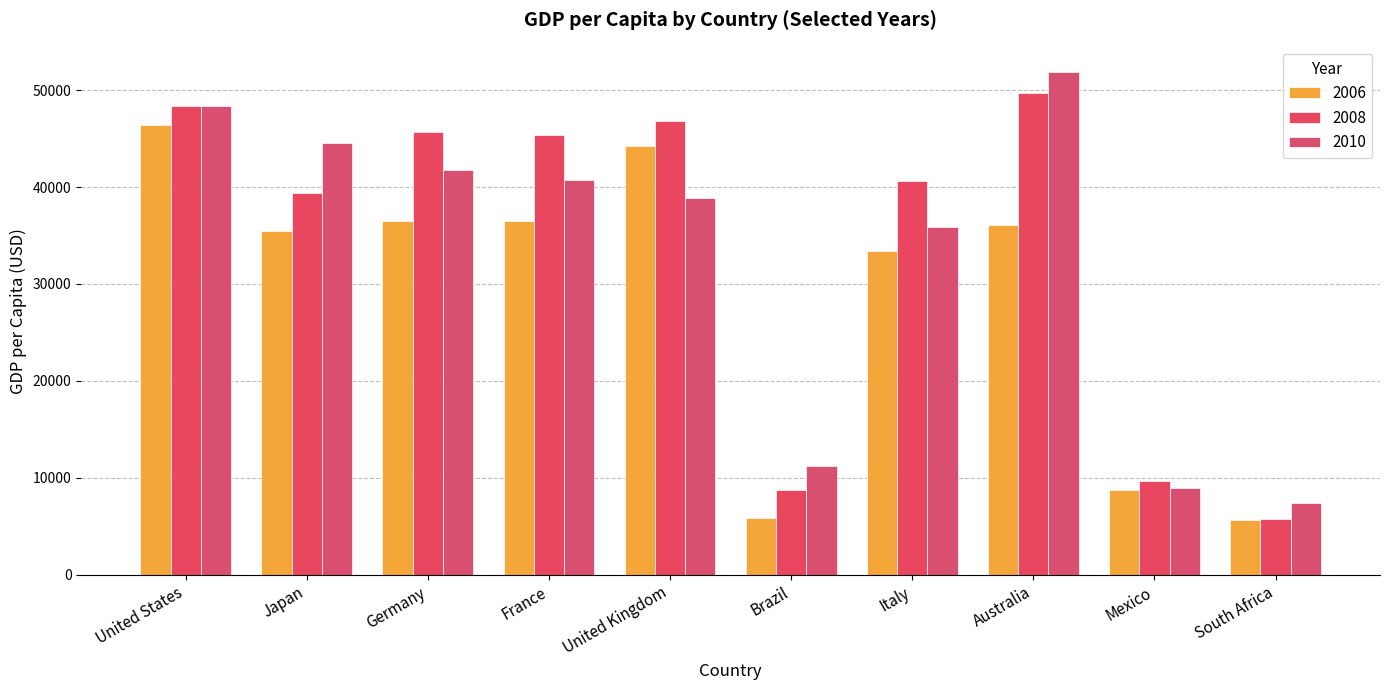

What is the difference between the maximum and minimum values in the 2006 series?

40801.8